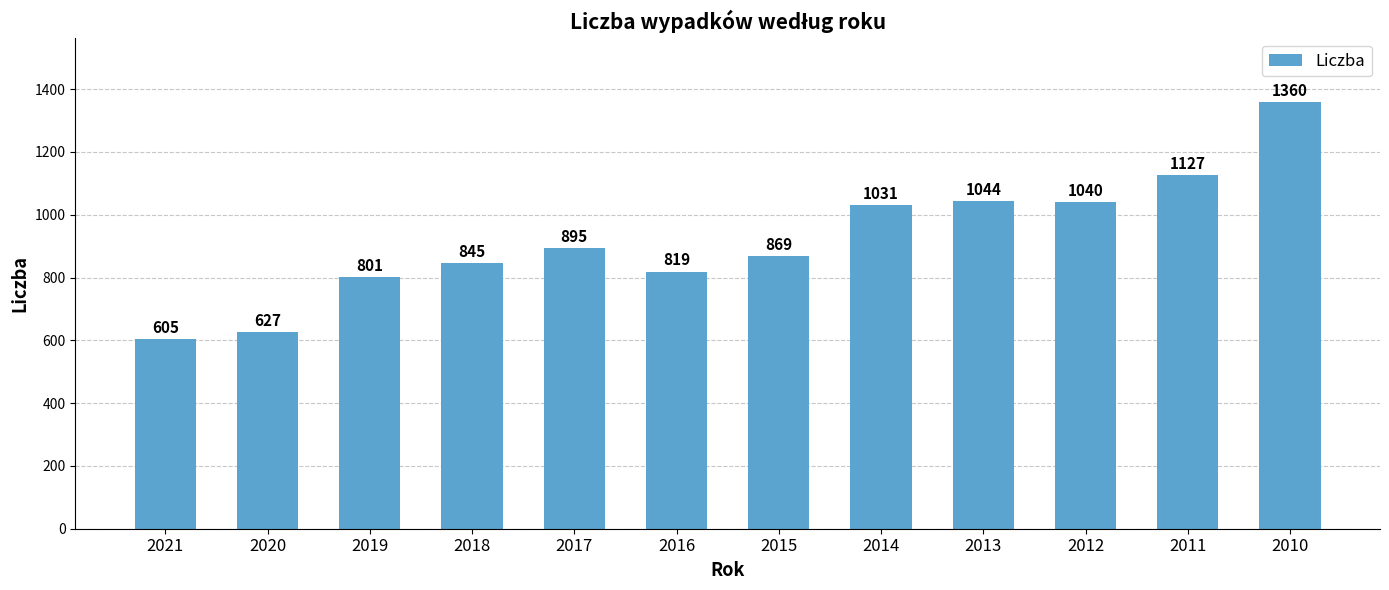

How many values are below 895?

6